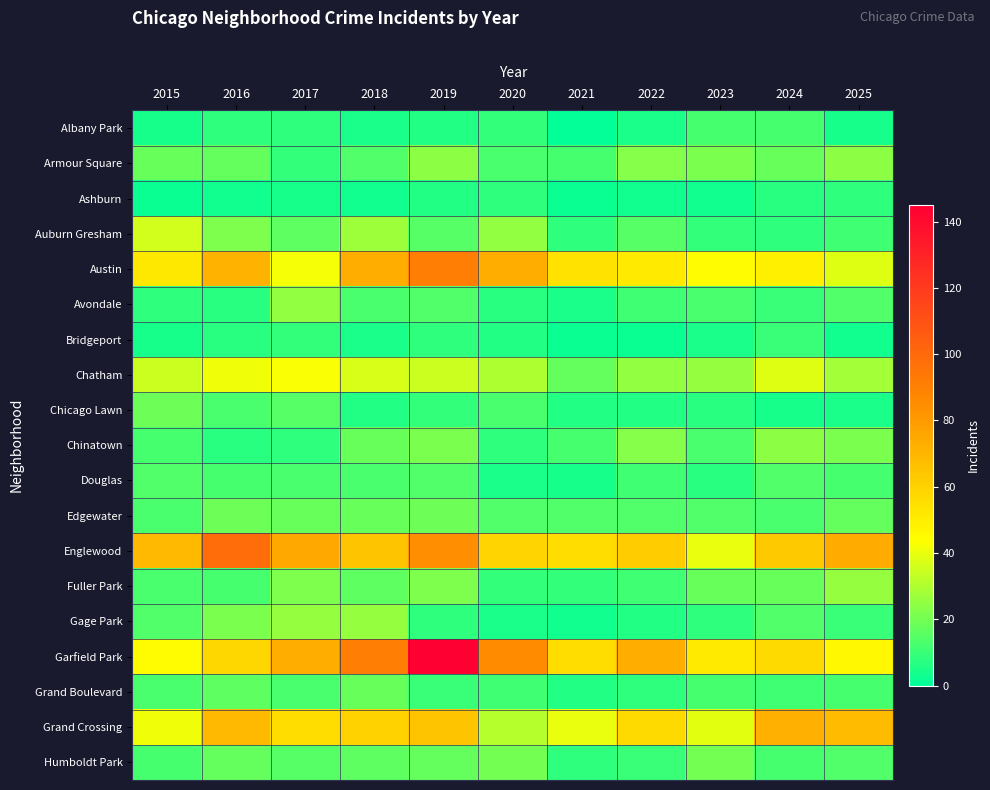

What is the total value across all series at 2018?

524